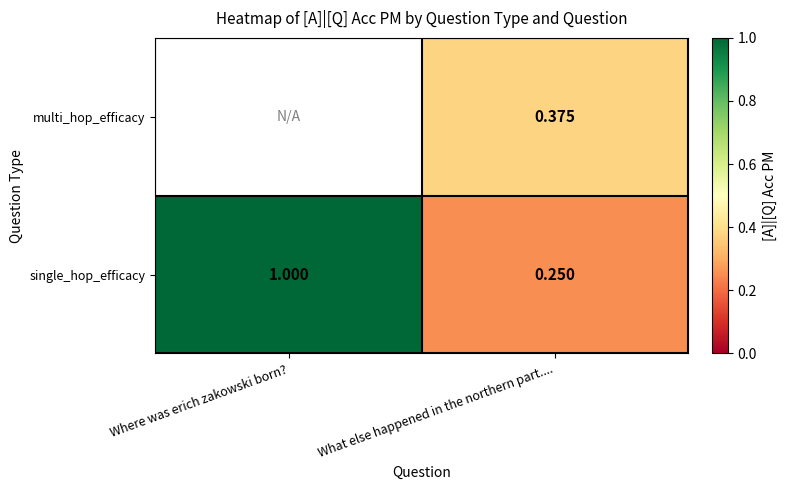

Between What else happened in the northern part.... and Where was erich zakowski born?, which is larger?

Where was erich zakowski born?